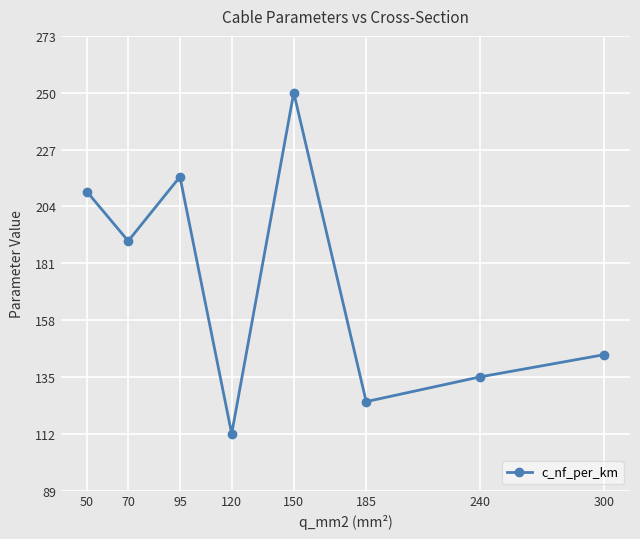

True or false: the data shows 210 at 50.

True